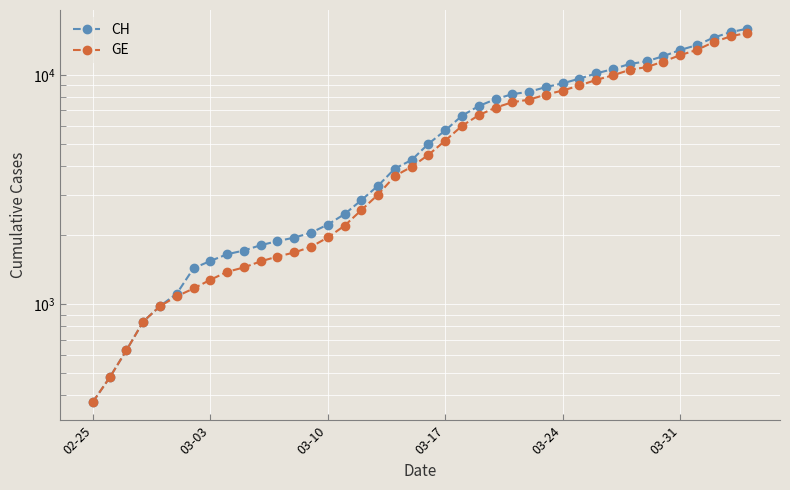

Which series has the largest range (max minus min)?

CH